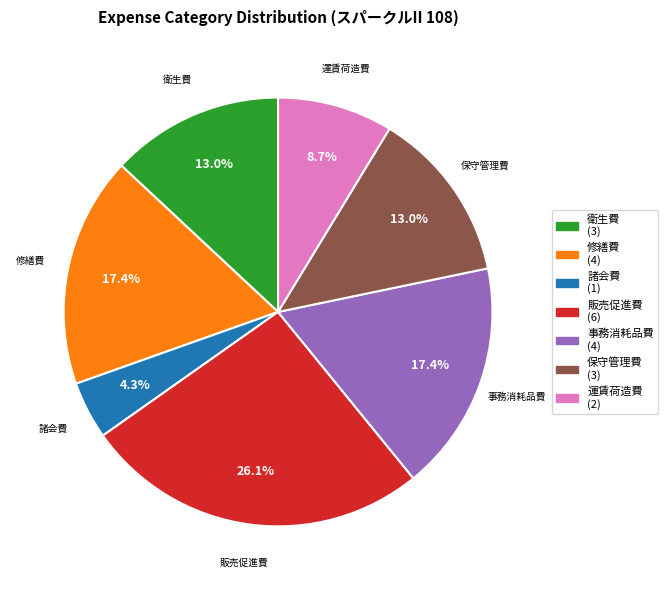

Which slice is the smallest?

諸会費